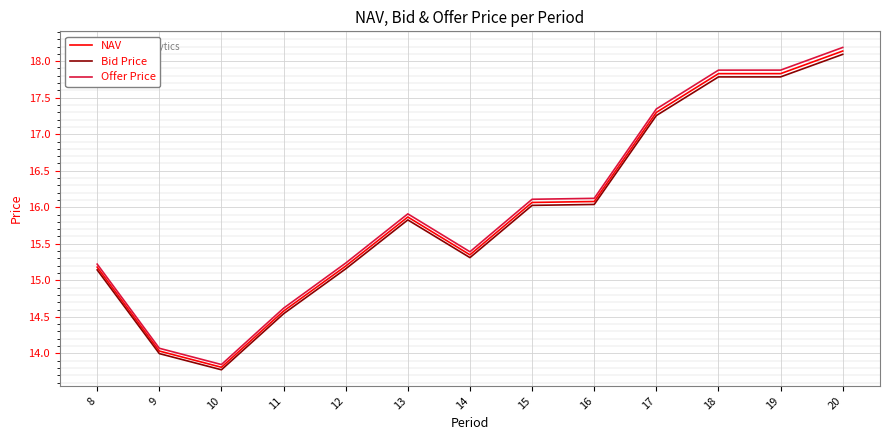

The NAV series shows 3.5 at 13. True or false?

False